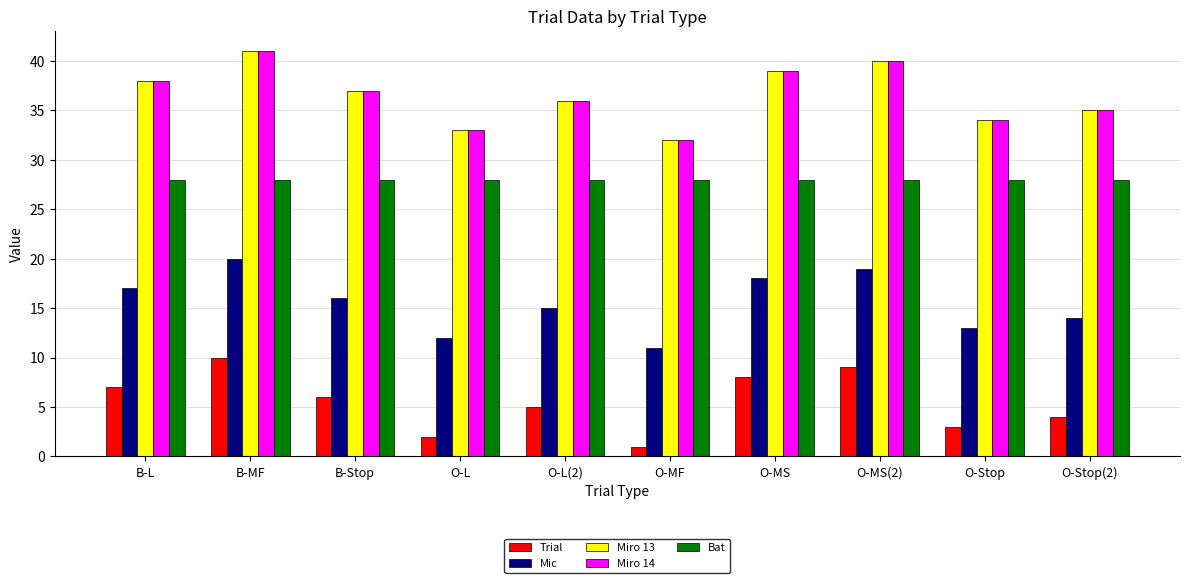

Where is Miro 14 nearest to the value 36?

O-L(2)